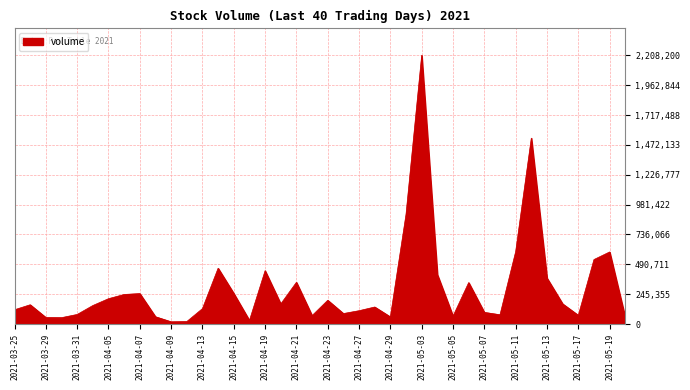

What is the maximum value shown in the chart?

2208200